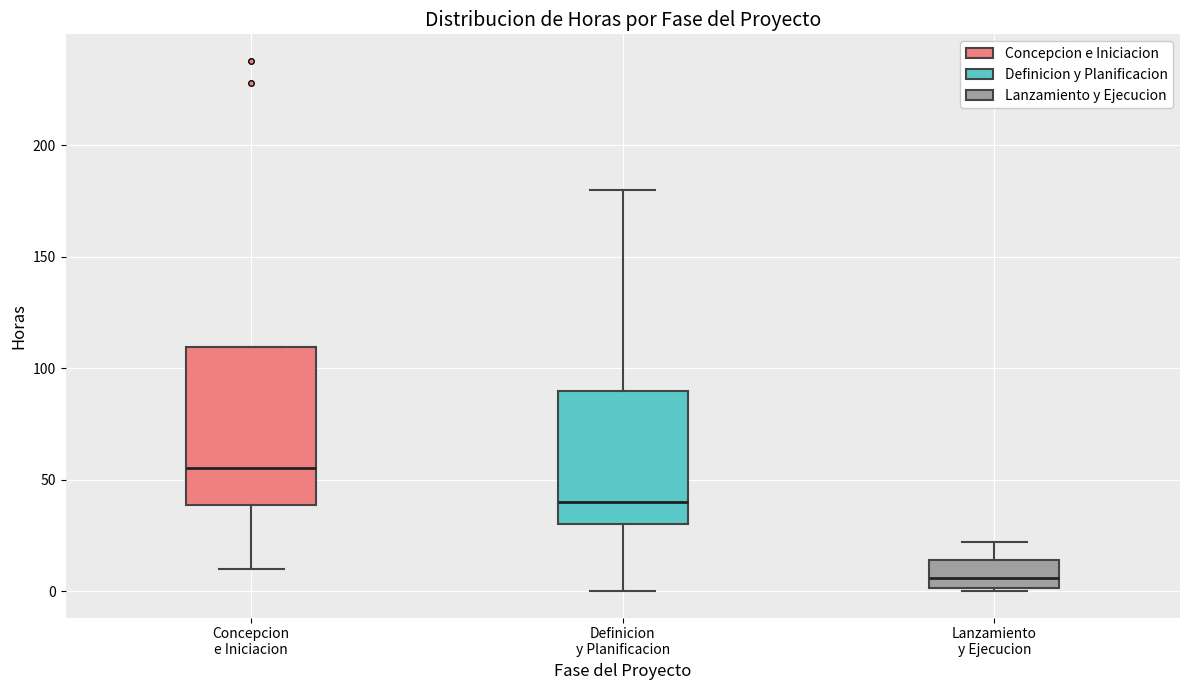

Reading left to right, read every box against the y-axis: the position of its median line, the range the box covers, and the ends of its whiskers. The values are not printed on the chart, so give them approximately, as read against the axis.

Concepcion e Iniciacion: median 55, box 40 to 110, whiskers 10 to 110
Definicion y Planificacion: median 40, box 30 to 90, whiskers 0 to 180
Lanzamiento y Ejecucion: median 5, box 0 to 15, whiskers 0 to 20